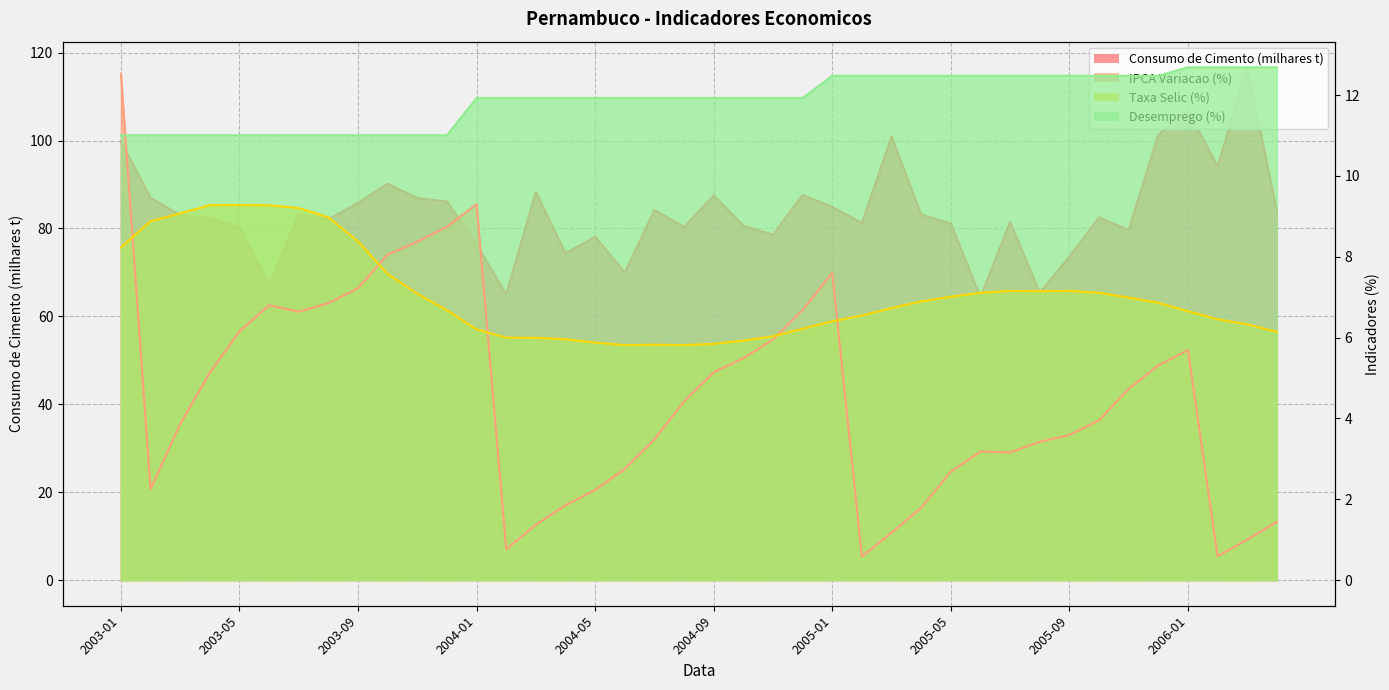

Is the value of IPCA Variacao (%) at 2003-11 greater than the value of Taxa Selic (%) at 2005-08?

Yes